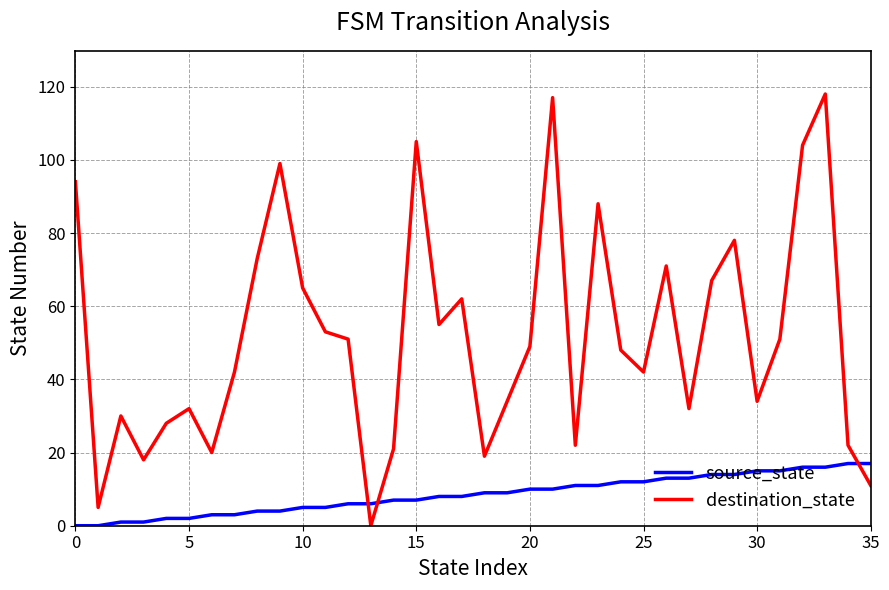

Rank the series by their average value, from lowest to highest.

source_state, destination_state